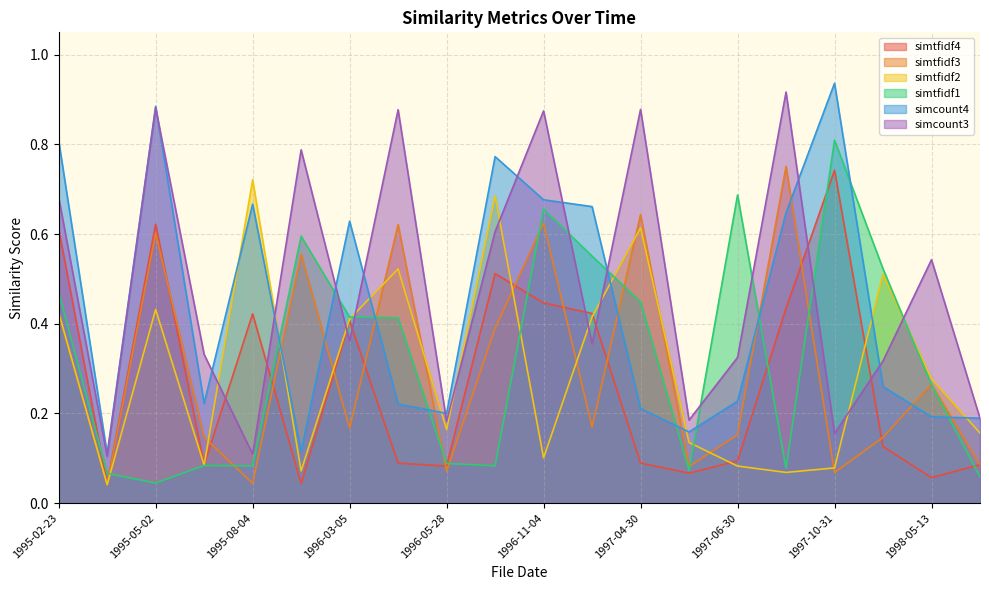

Which series has the largest total across all categories?

simcount3